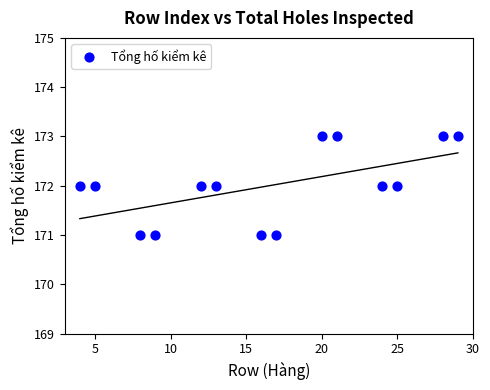

Count the number of points in this scatter plot.

14